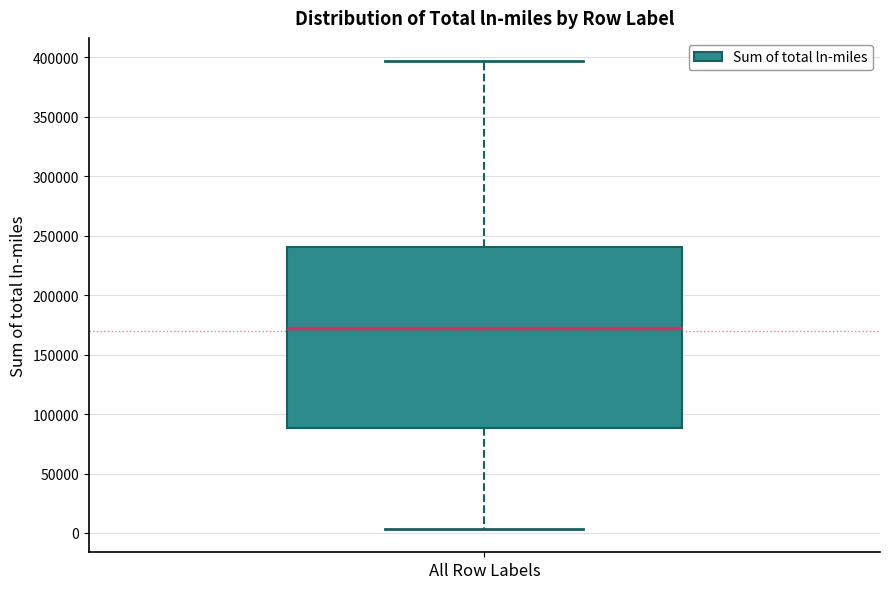

Read this box plot against the y-axis: the position of the median line, the range covered by the box, and the ends of both whiskers. The values are not printed on the chart, so give them approximately, as read against the axis.

median 170000, box 90000 to 240000, whiskers 5000 to 395000